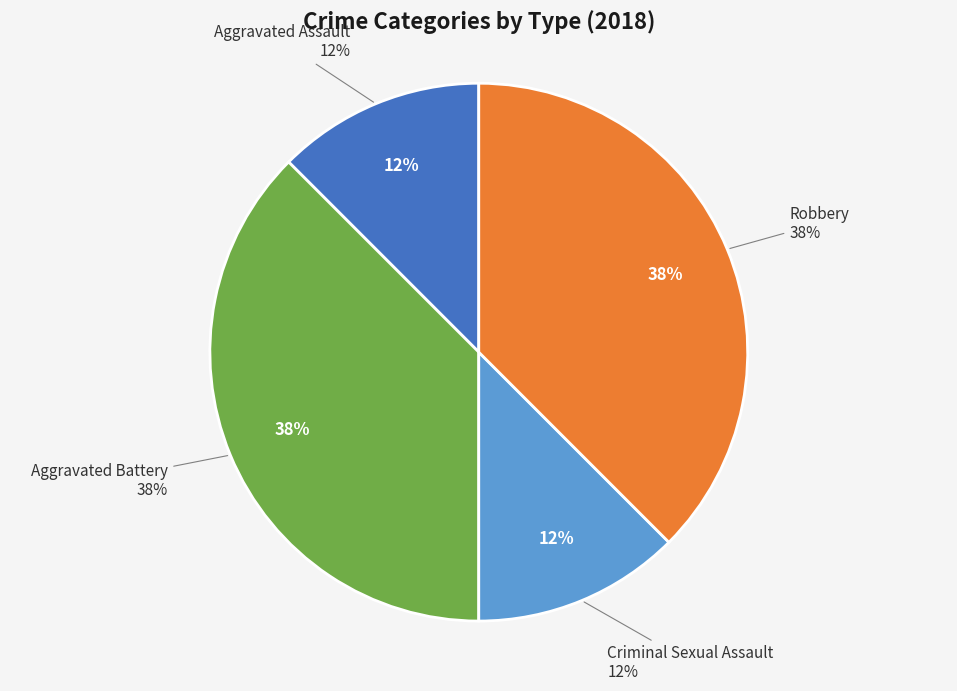

How many segments does this pie chart have?

4